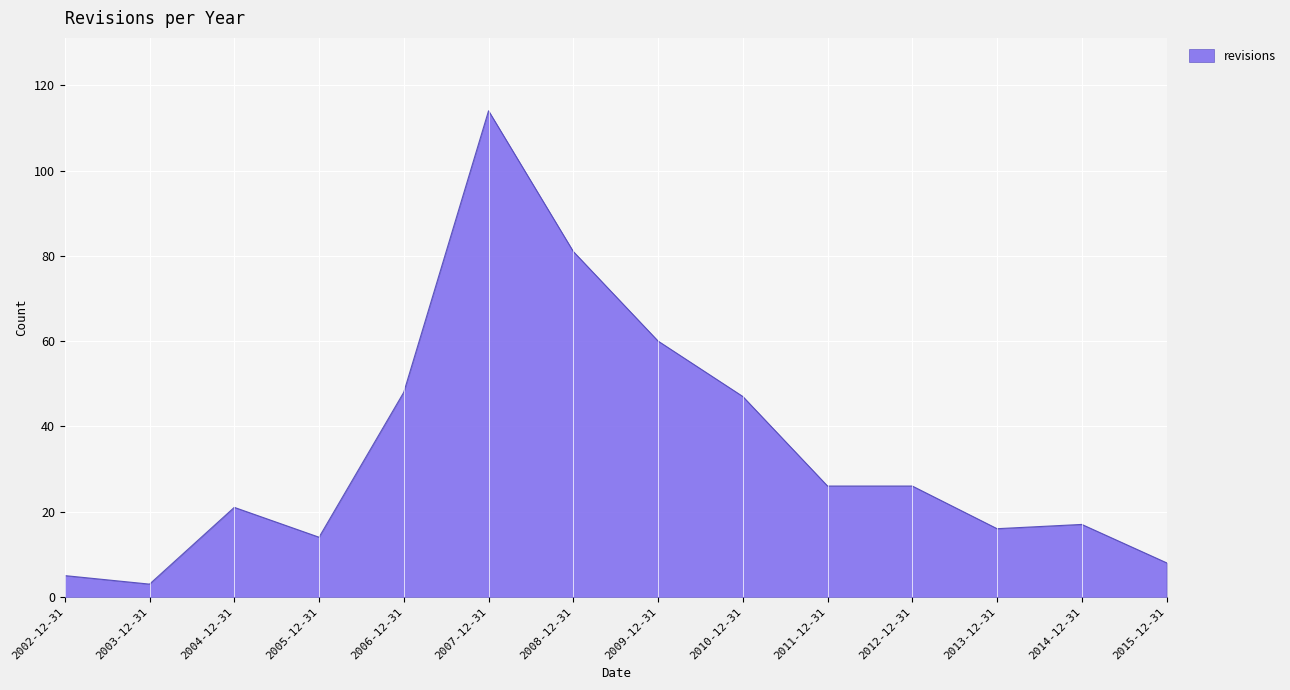

Which category has the highest value across all series?

2007-12-31